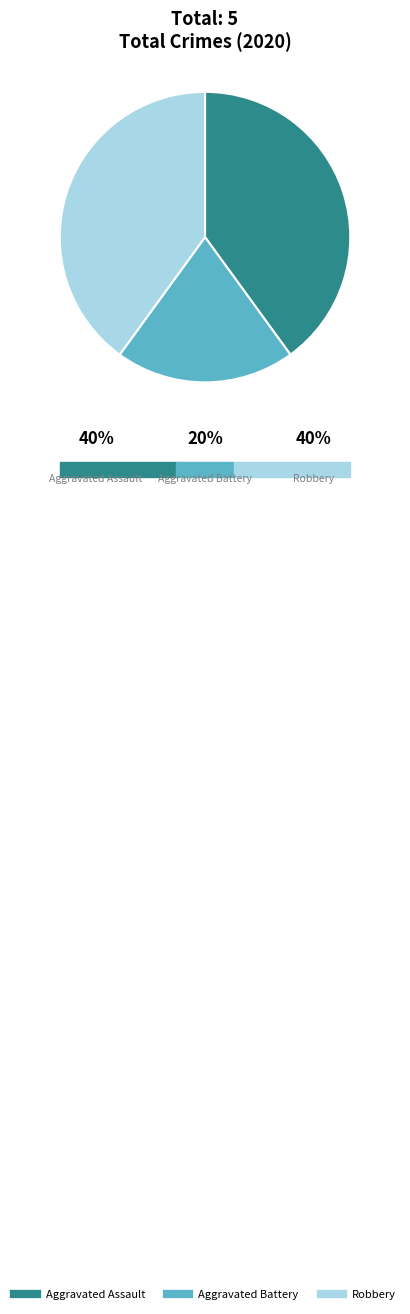

Approximately how many times larger is the value at Aggravated Assault compared to Aggravated Battery?

2.0